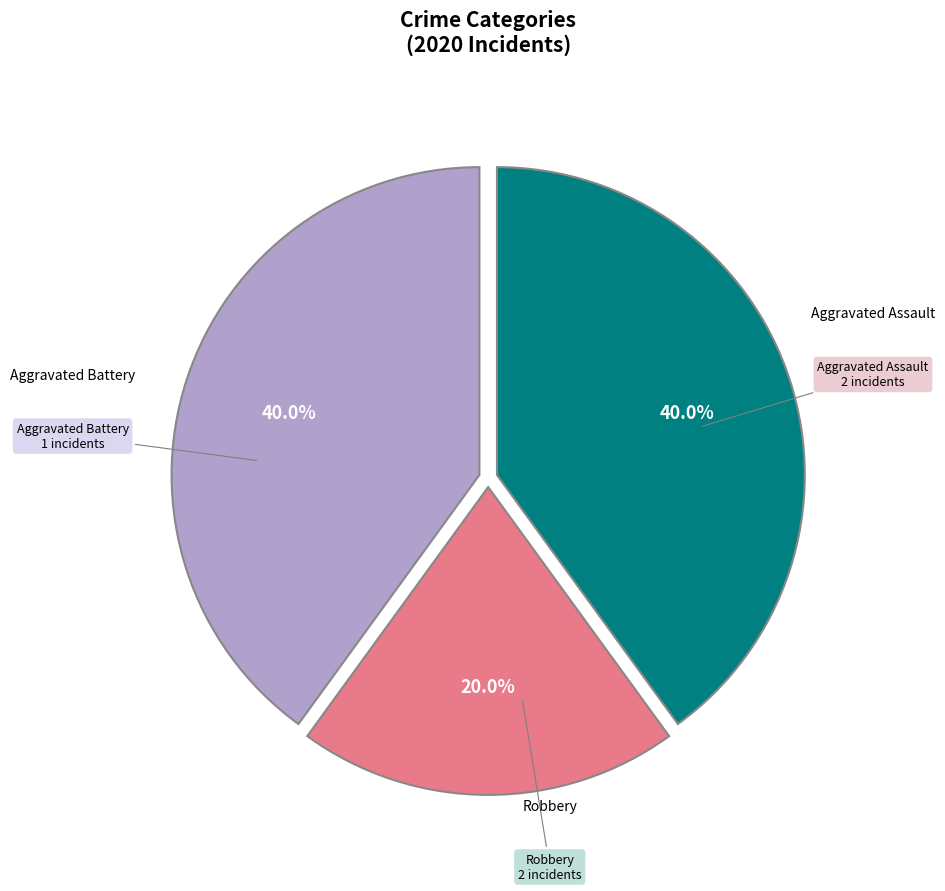

Is there a majority slice in this chart?

No